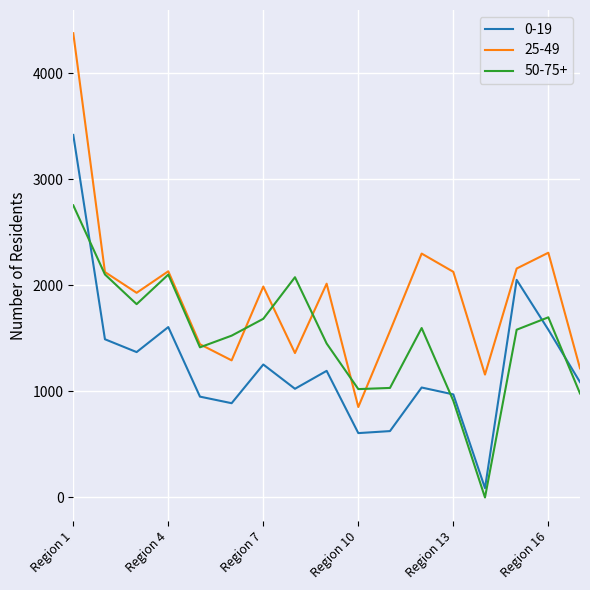

Which series has the largest range (max minus min)?

25-49